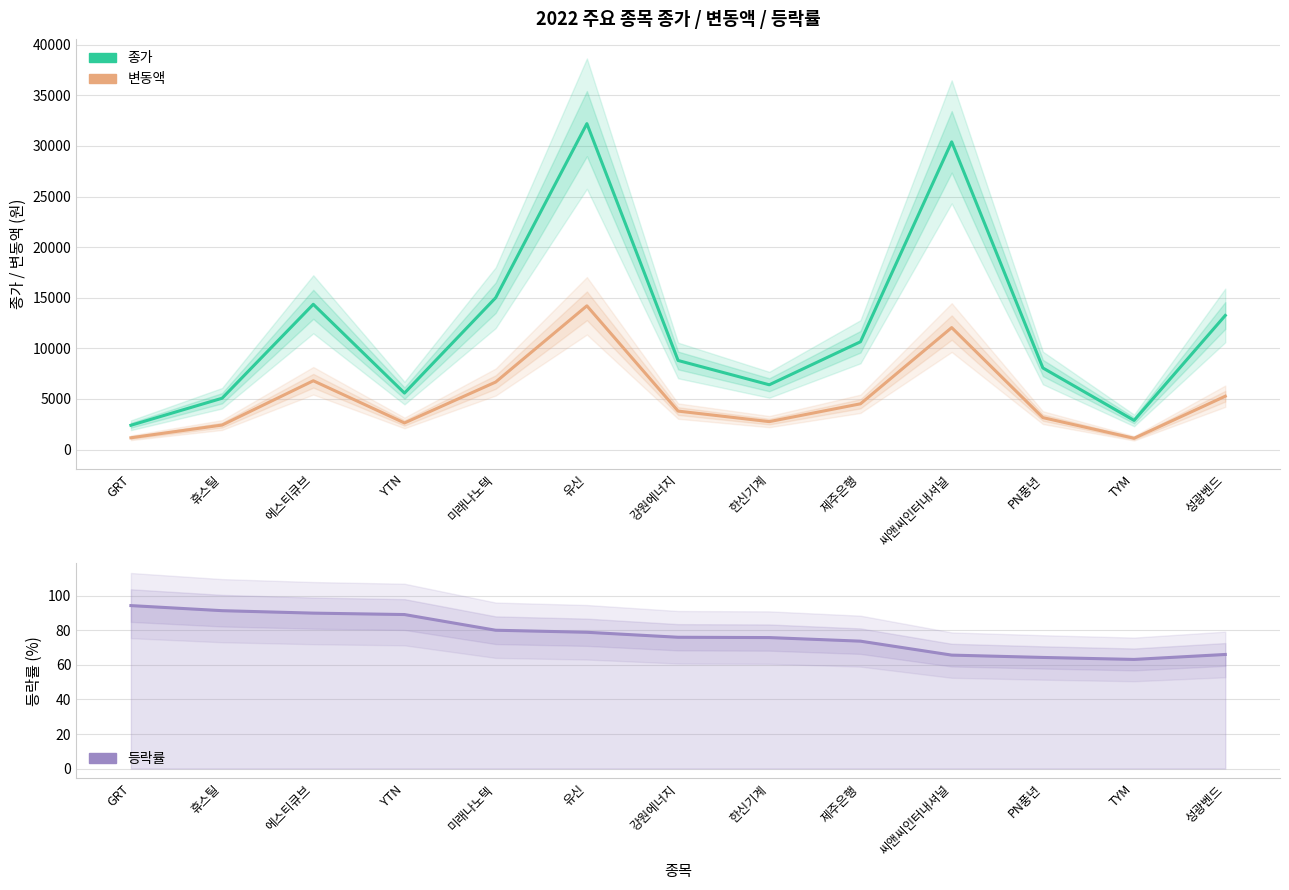

What is the value of the 종가 point at the 2nd from the left?

5070.0